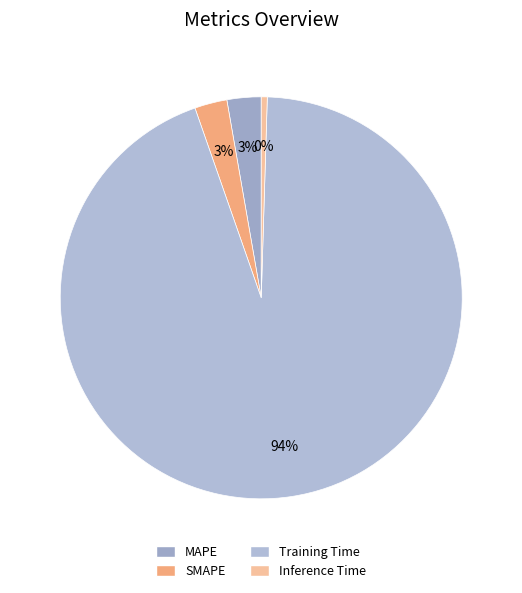

To the nearest percent, what portion does SMAPE represent?

3%